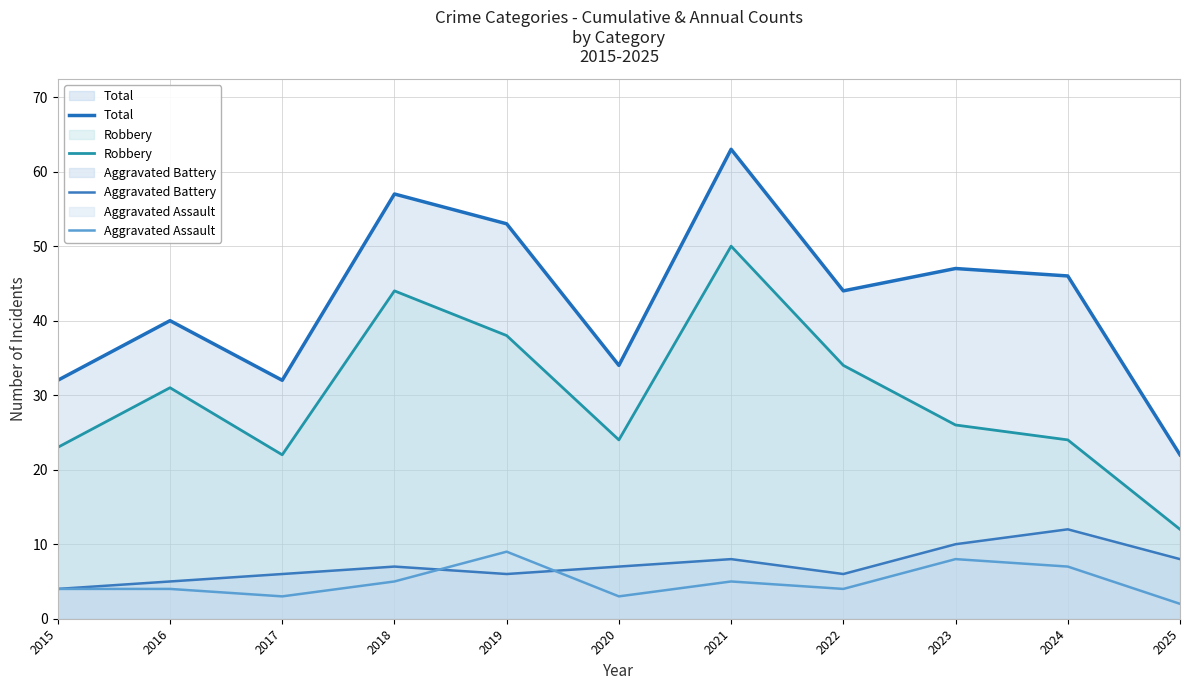

What is the average value of the Total series?

43